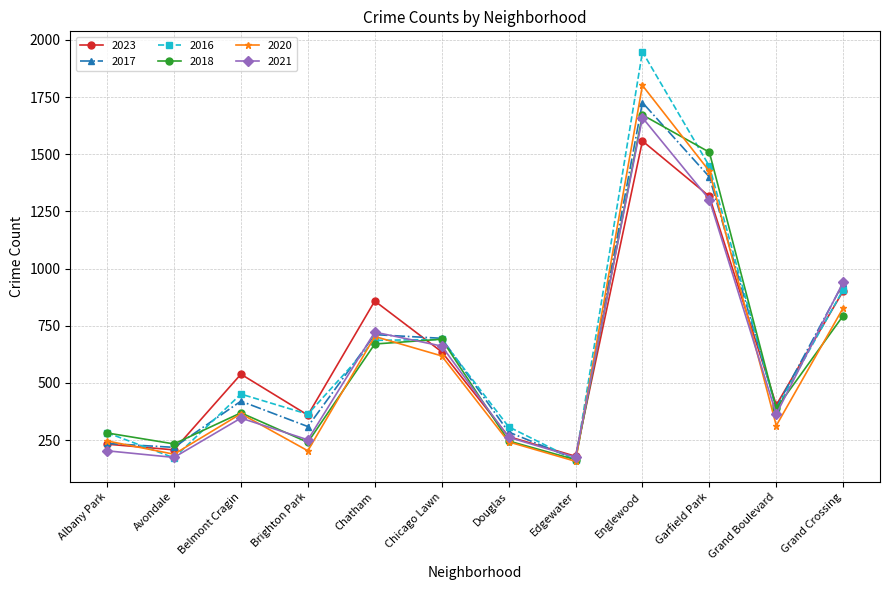

What is the highest value of the 2018 series?

1672